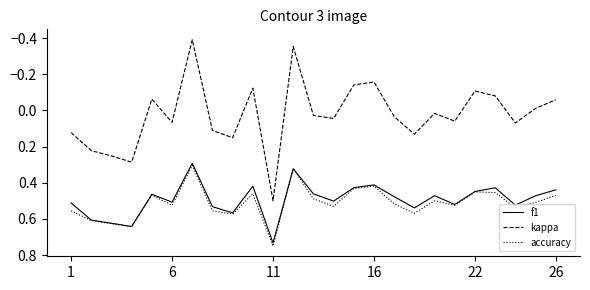

True or false: f1 and kappa intersect in this chart.

False